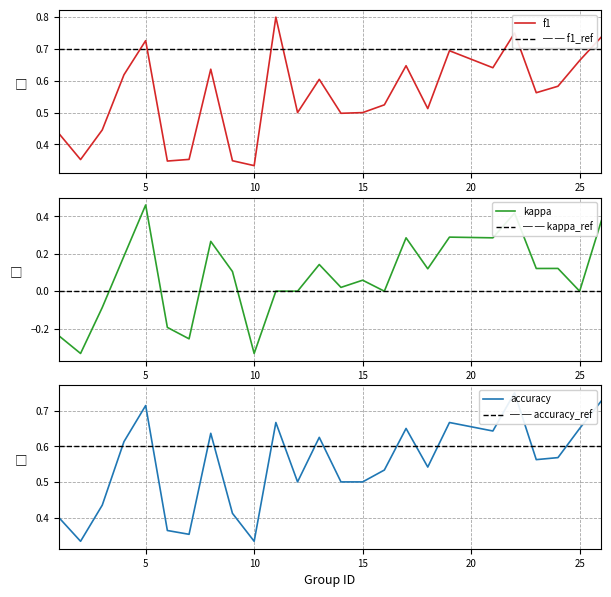

At which label is kappa closest to 0?

11